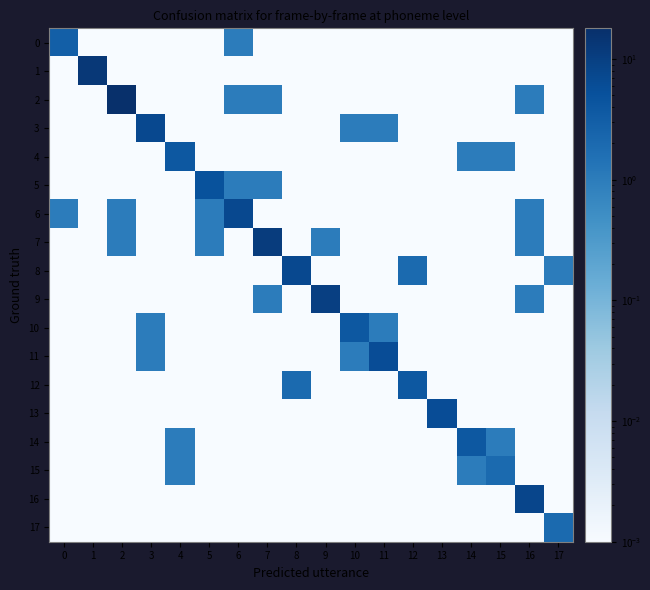

Rank the series at 8 from highest to lowest value.

8, 12, 0, 1, 2, 3, 4, 5, 6, 7, 9, 10, 11, 13, 14, 15, 16, 17